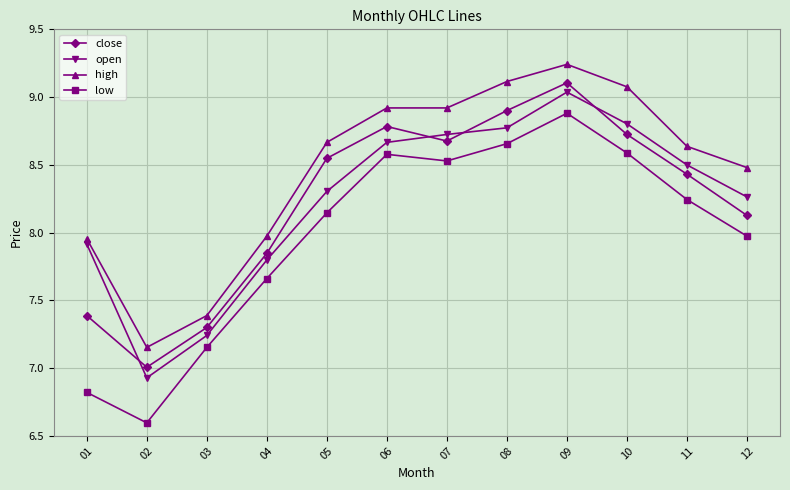

What is the minimum value for open?

6.9